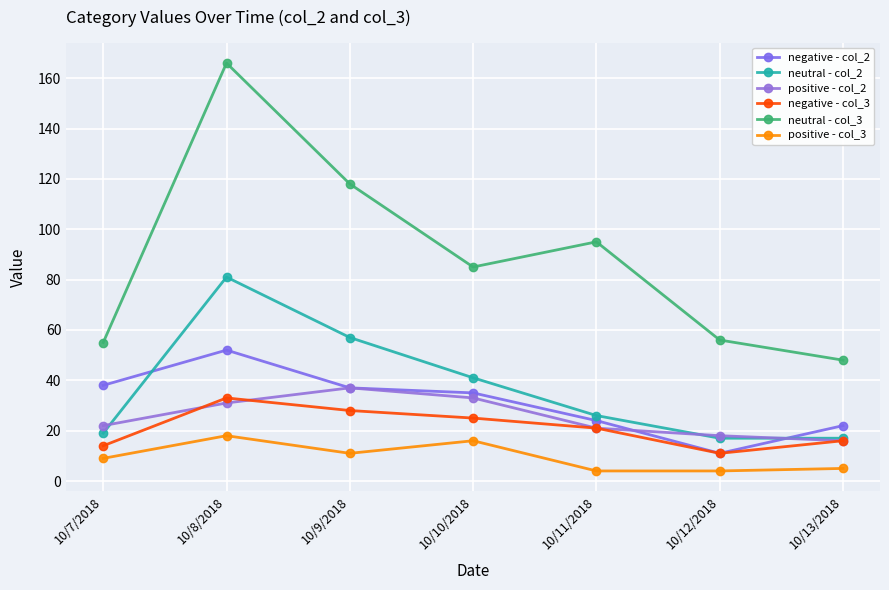

Which series has the largest total across all categories?

neutral - col_3